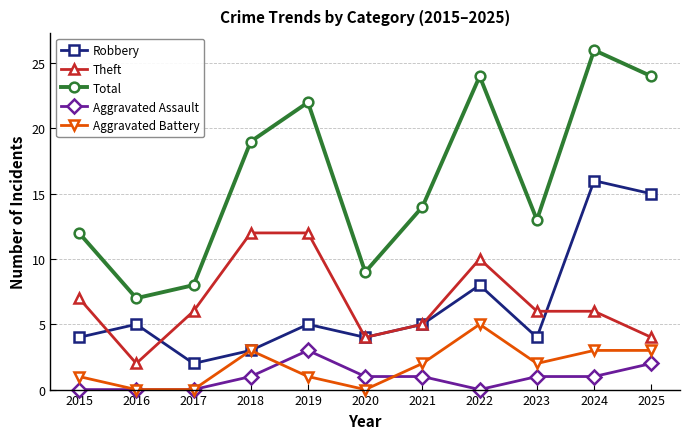

What is the average value of the Theft series?

7